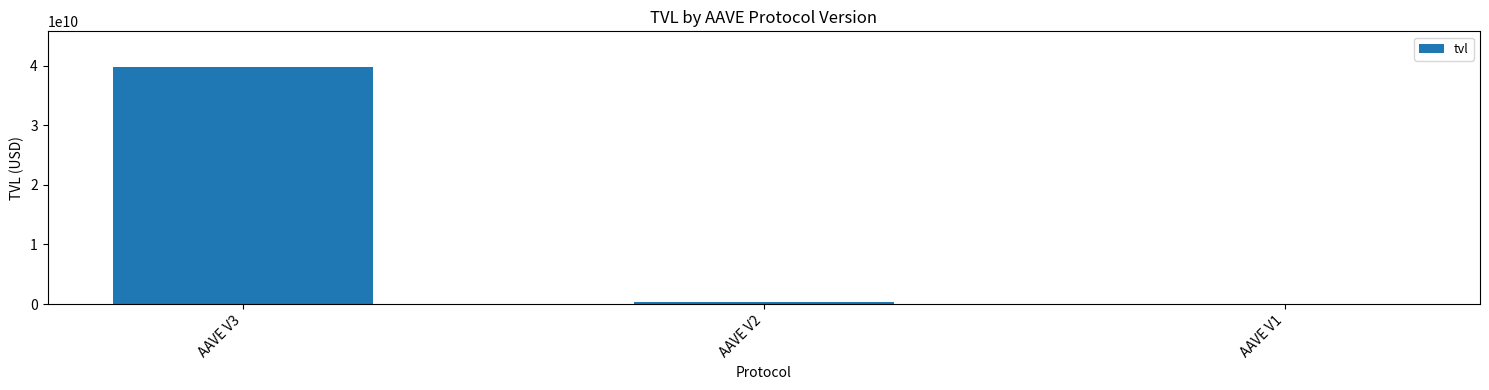

What is the greatest value displayed?

39783347108.9